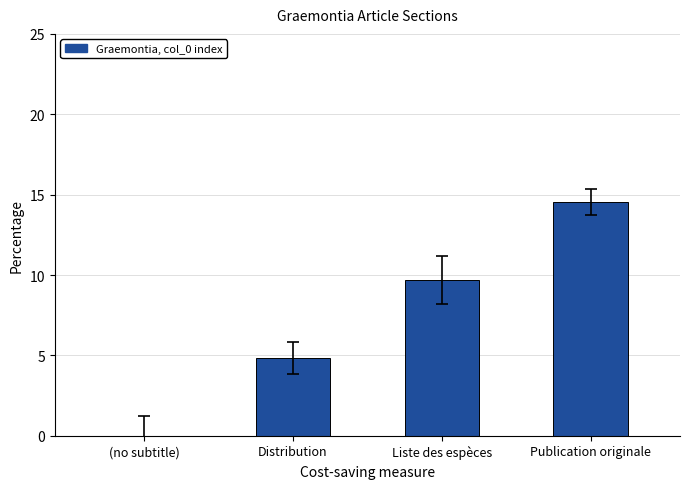

What is the sum of all values?

29.1